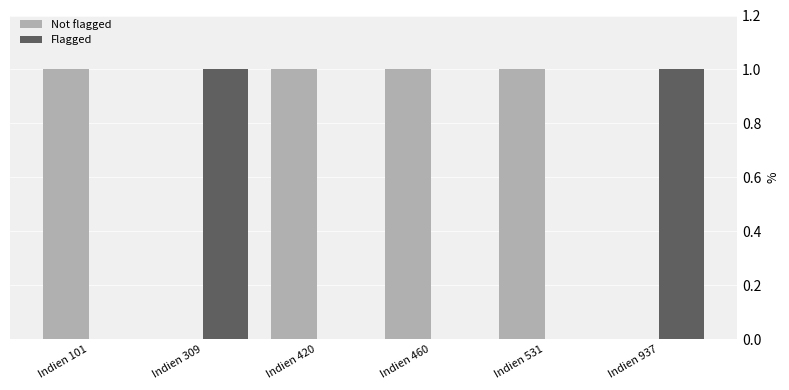

True or false: Flagged has a value of 0 at Indien 420.

True